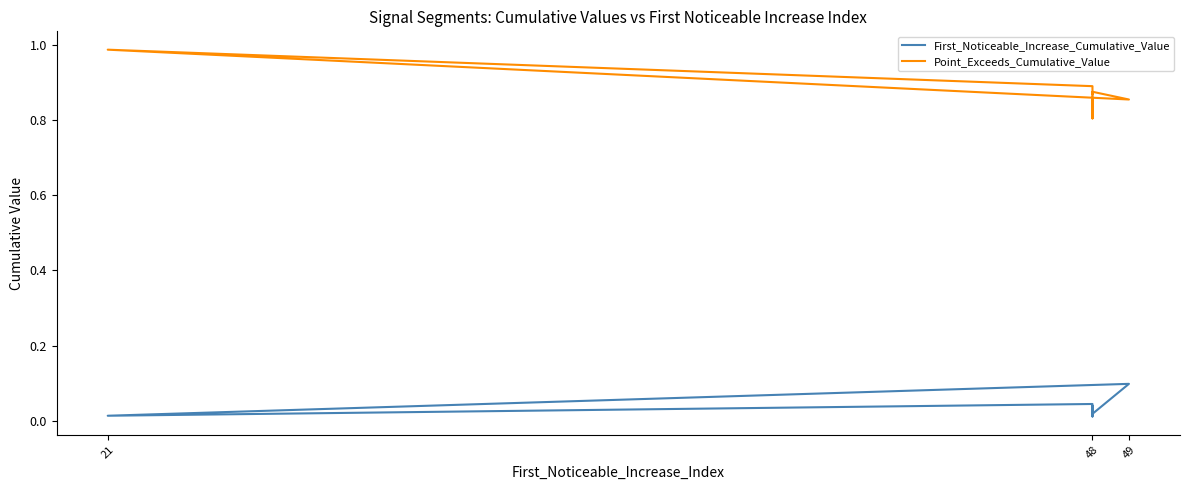

Rank the series by their maximum value, from lowest to highest.

First_Noticeable_Increase_Cumulative_Value, Point_Exceeds_Cumulative_Value